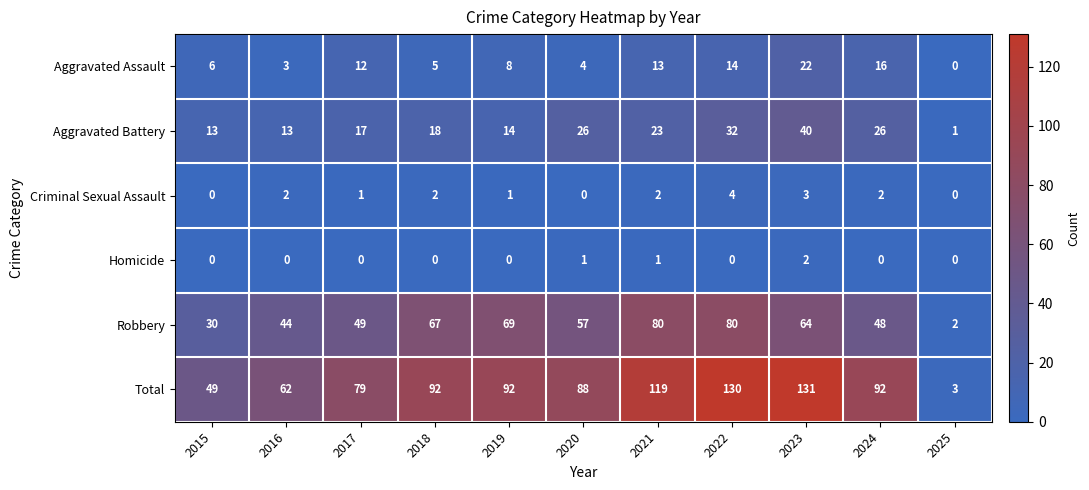

Which series has the largest range (max minus min)?

Total